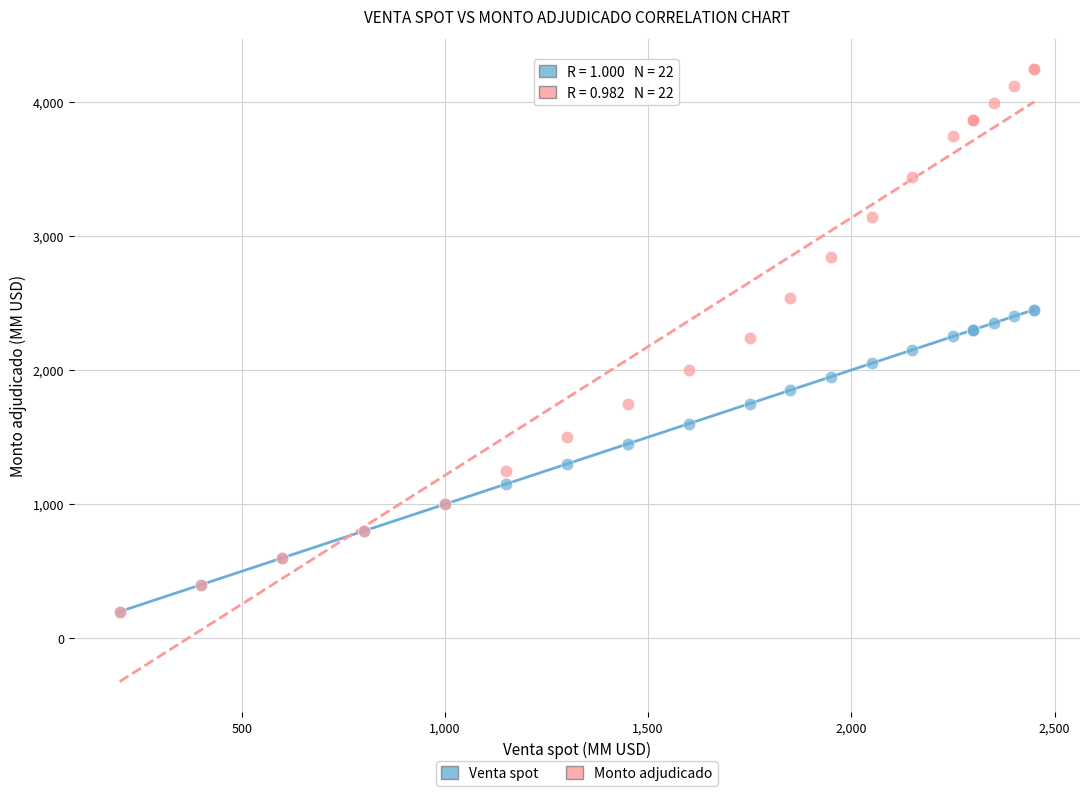

What are all the series names shown in the legend?

Venta spot, Monto adjudicado